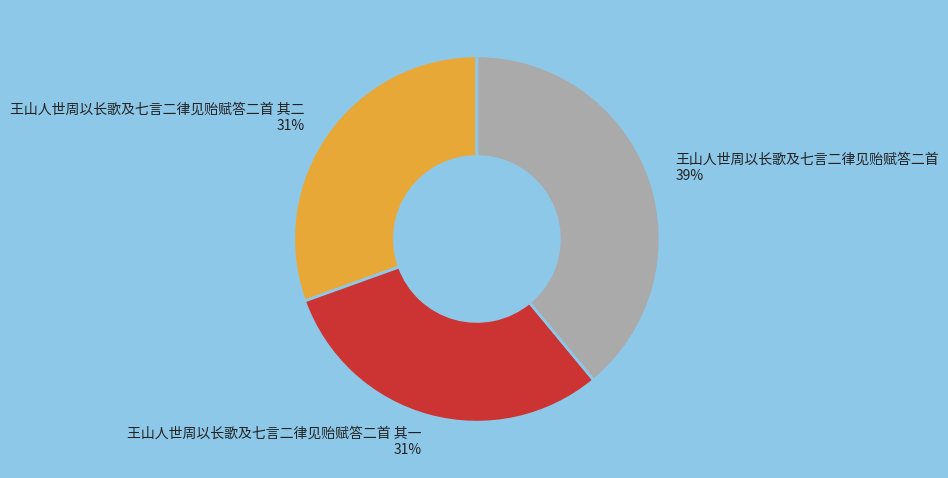

What is the ratio of the value at 王山人世周以长歌及七言二律见贻赋答二首 其一 31% to the value at 王山人世周以长歌及七言二律见贻赋答二首 39%?

0.8